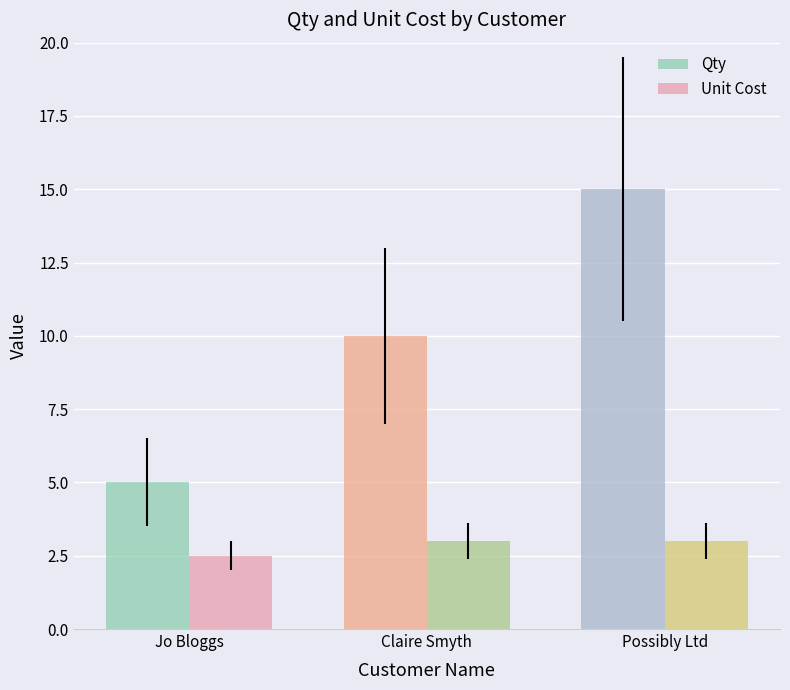

Reading left to right, what are all the values shown in this chart?

Qty: 5.0	10.0	15.0
Unit Cost: 2.5	3.0	3.0